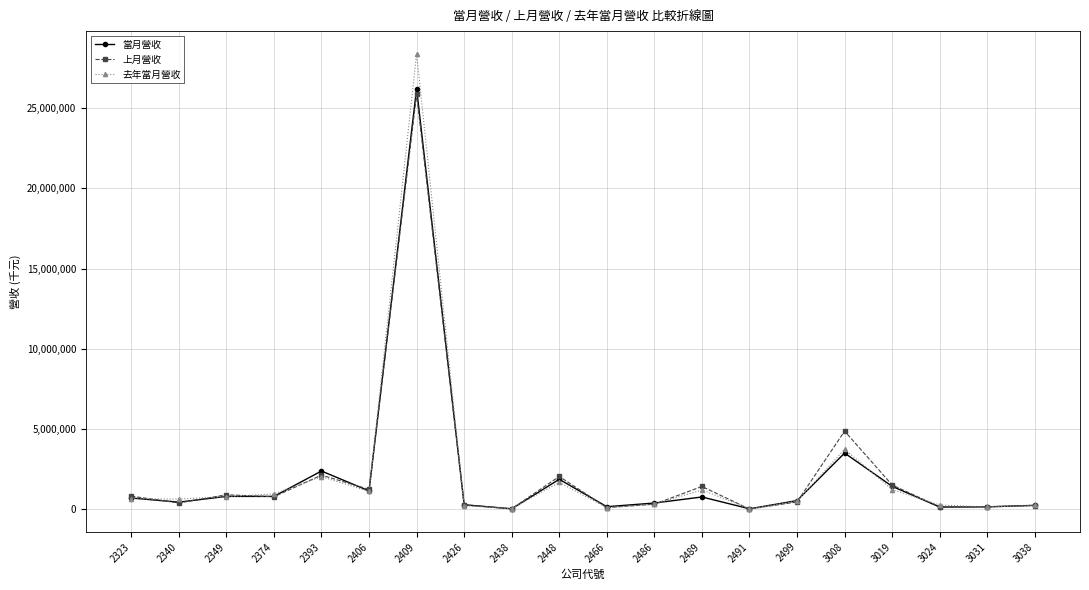

Is the value of 上月營收 at 3019 greater than the value of 當月營收 at 2323?

Yes